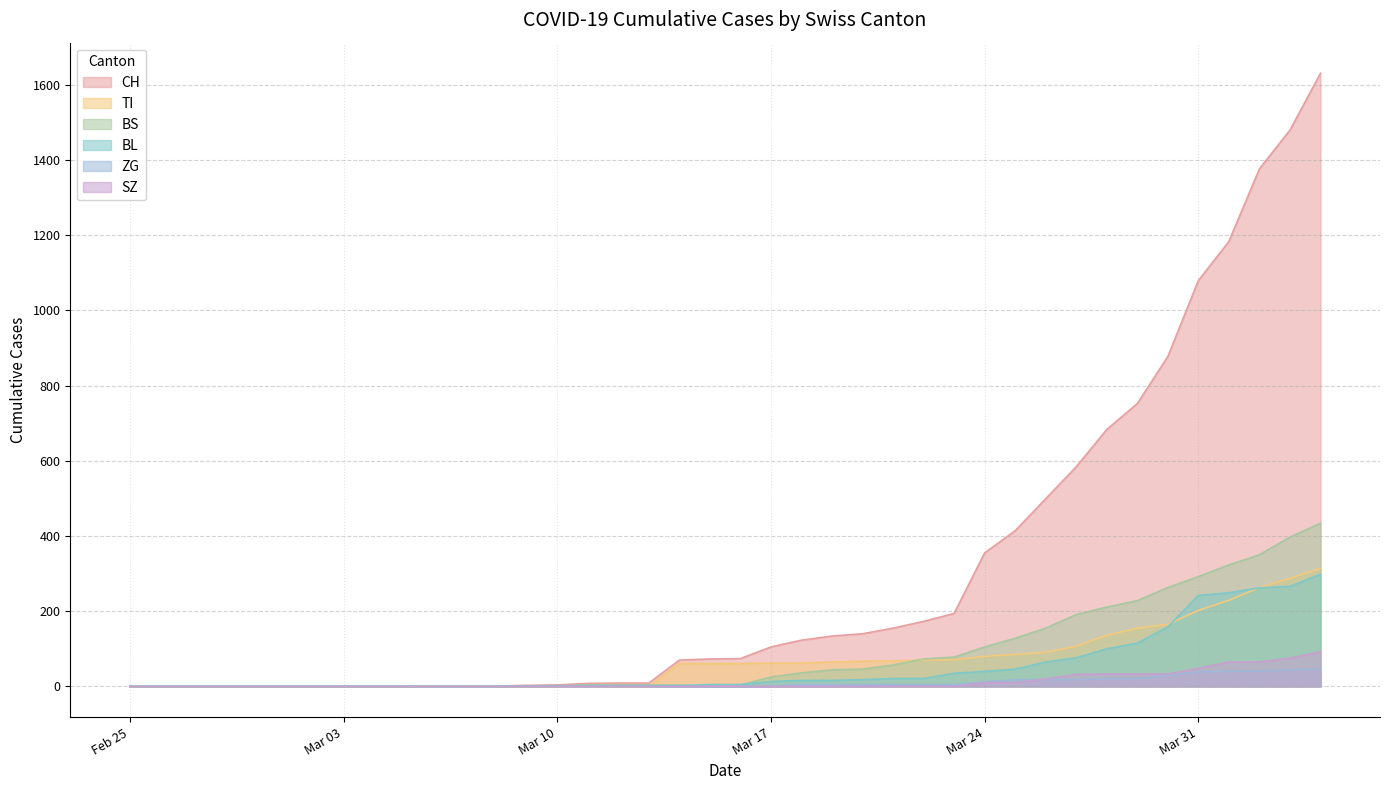

True or false: CH and SZ cross at least once.

False